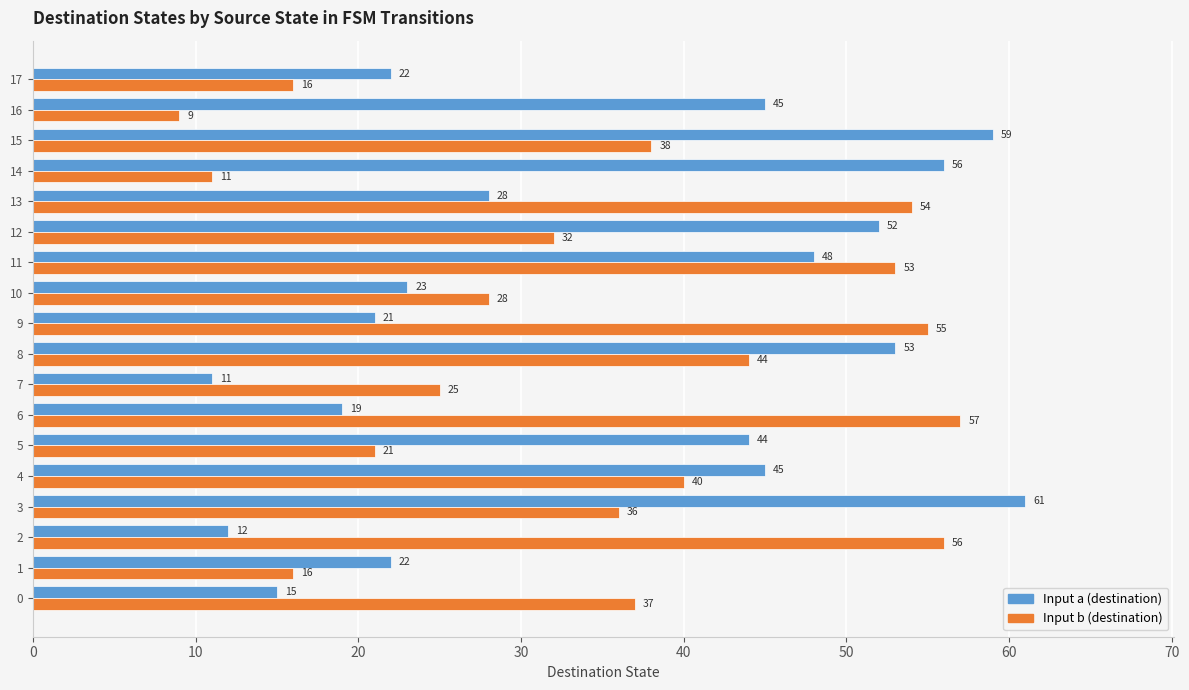

What is the total value across all series at 2?

68